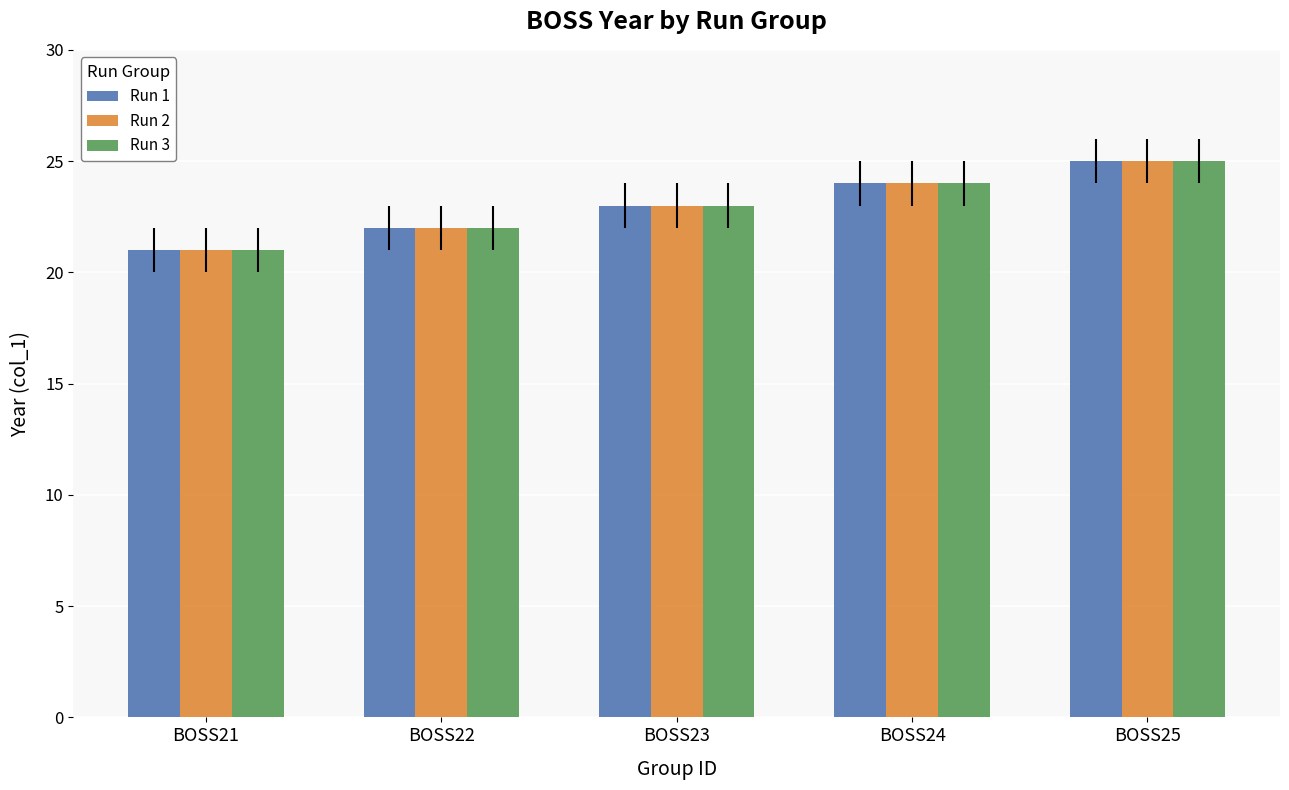

What is the difference between the maximum and second lowest values in the Run 2 series?

3